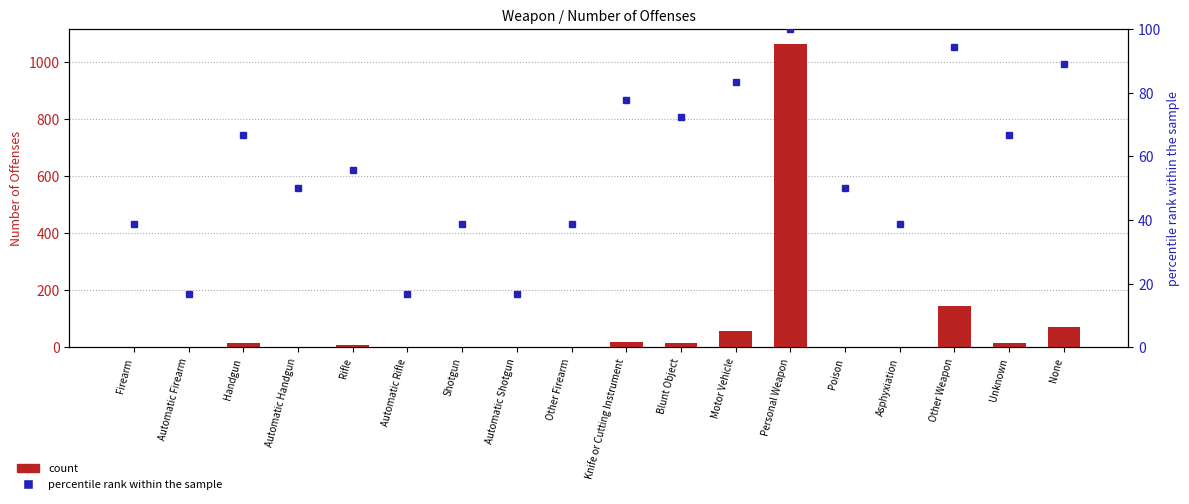

Reading left to right, transcribe all the data shown in this chart.

Number of Offenses: 1.0	0.0	15.0	3.0	9.0	0.0	1.0	0.0	1.0	19.0	16.0	56.0	1064.0	3.0	1.0	146.0	15.0	71.0
percentile rank within the sample: 38.9	16.7	66.7	50.0	55.6	16.7	38.9	16.7	38.9	77.8	72.2	83.3	100.0	50.0	38.9	94.4	66.7	88.9